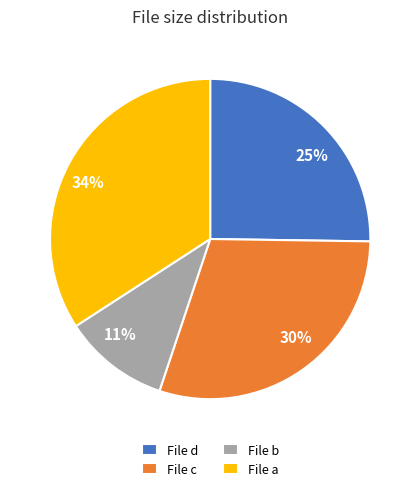

Which has a higher value, 25% or 11%?

25%